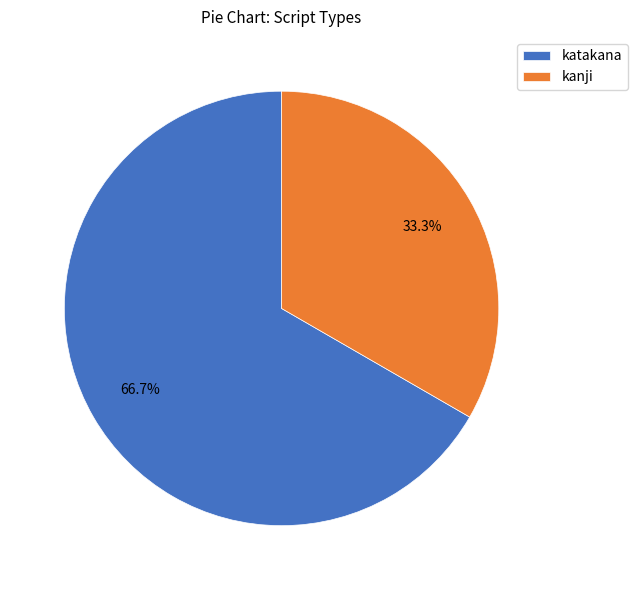

Rank the categories by value from lowest to highest.

kanji, katakana